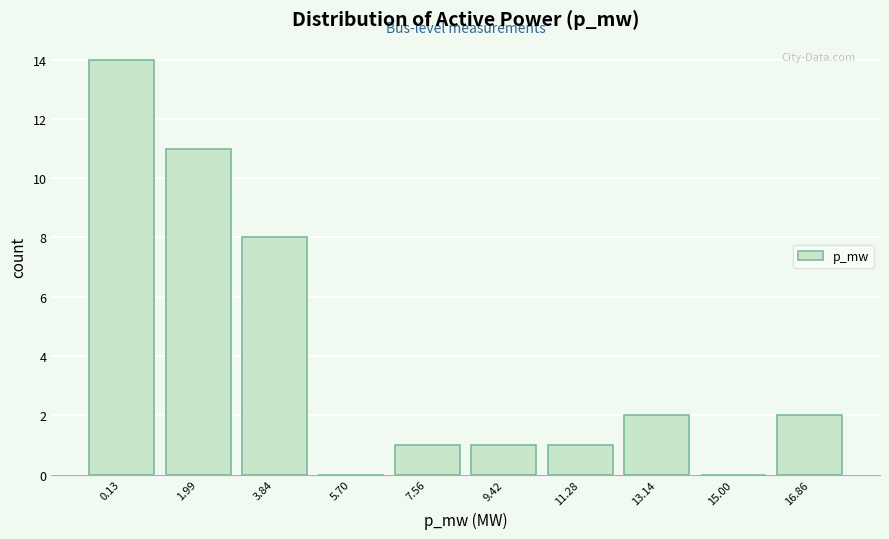

Reading left to right, what are all the values shown in this chart?

0.13=14	1.99=11	3.84=8	5.70=0	7.56=1	9.42=1	11.28=1	13.14=2	15.00=0	16.86=2